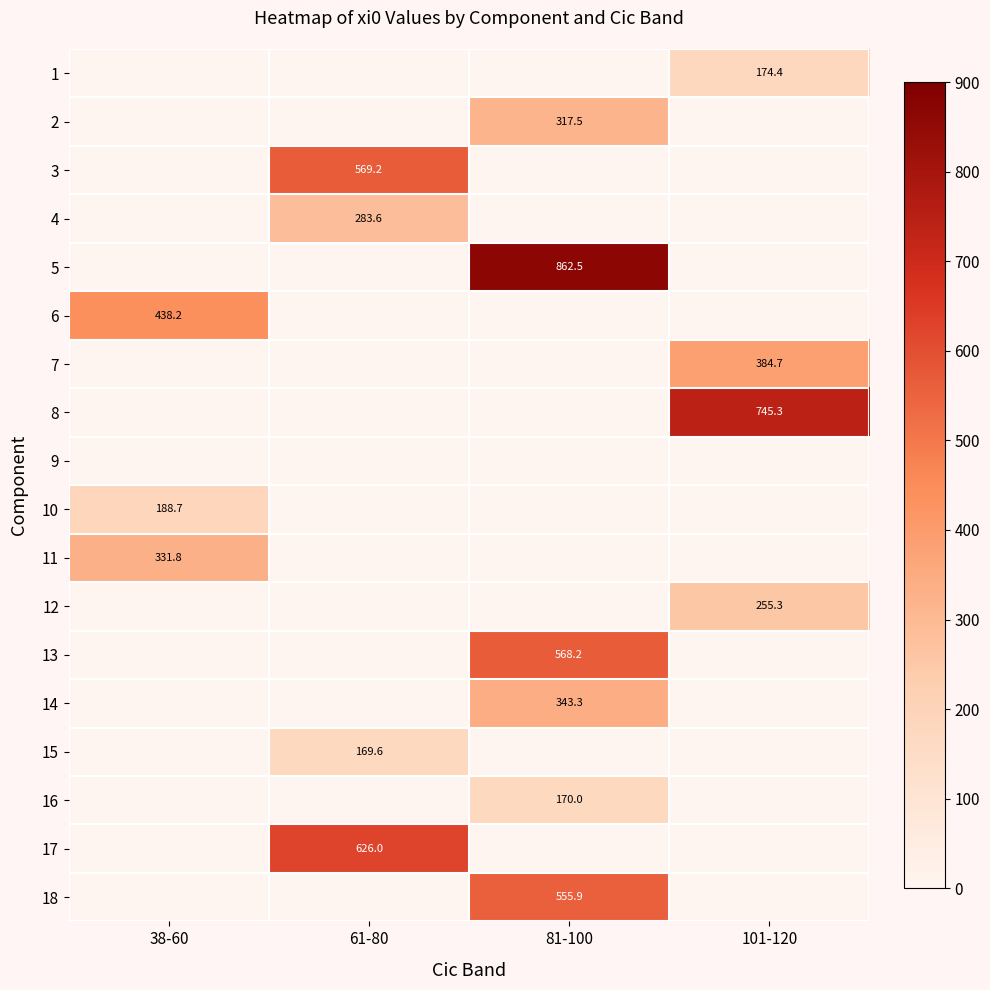

At how many categories does at least one series exceed 371?

4